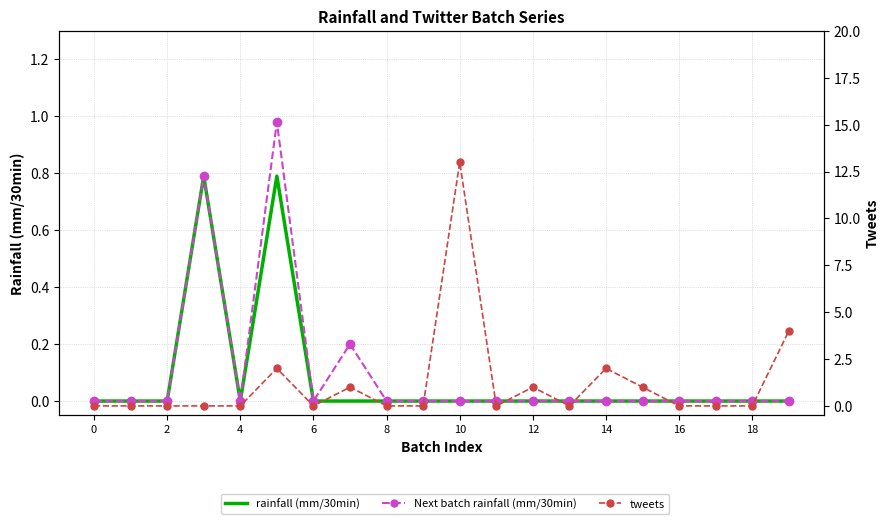

Which category has the highest value across all series?

10